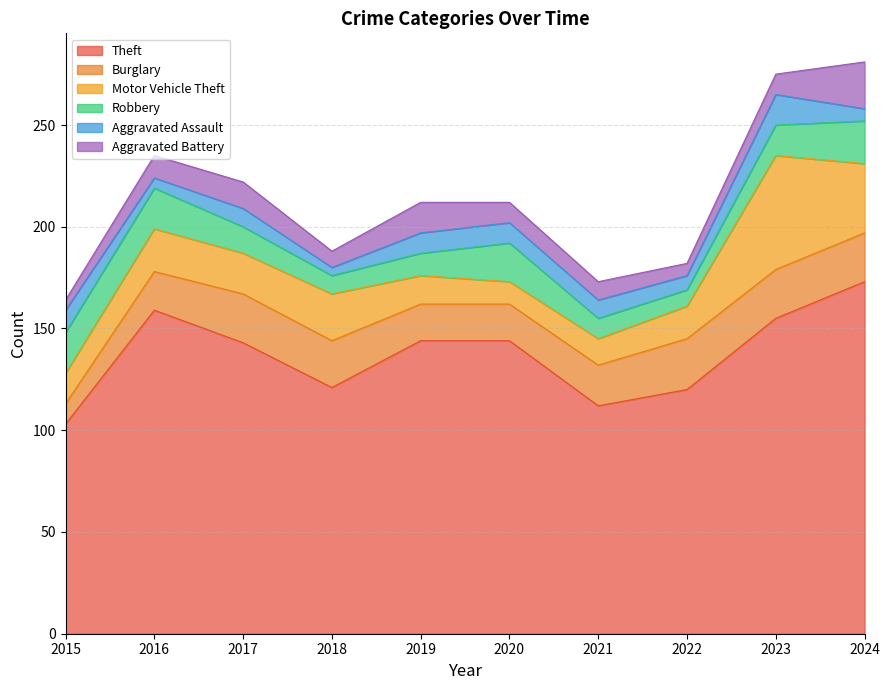

In Aggravated Assault, how many points are higher than both neighbors (excluding endpoints)?

2